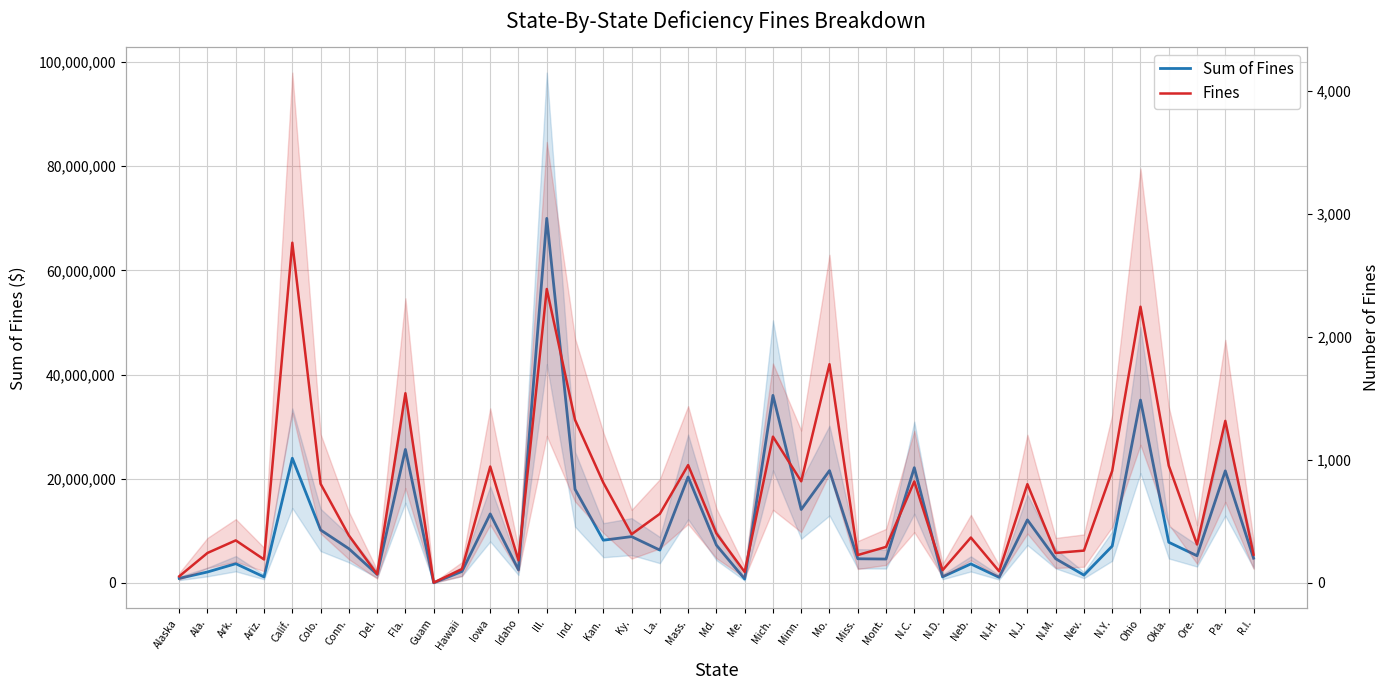

True or false: Sum of Fines has a value of 23922459 at Calif..

True